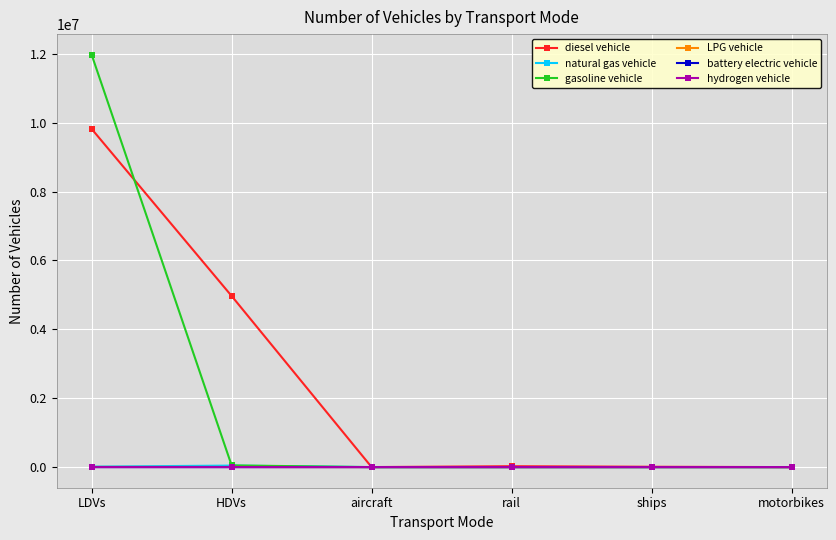

At how many categories does at least one series exceed 4120823?

2